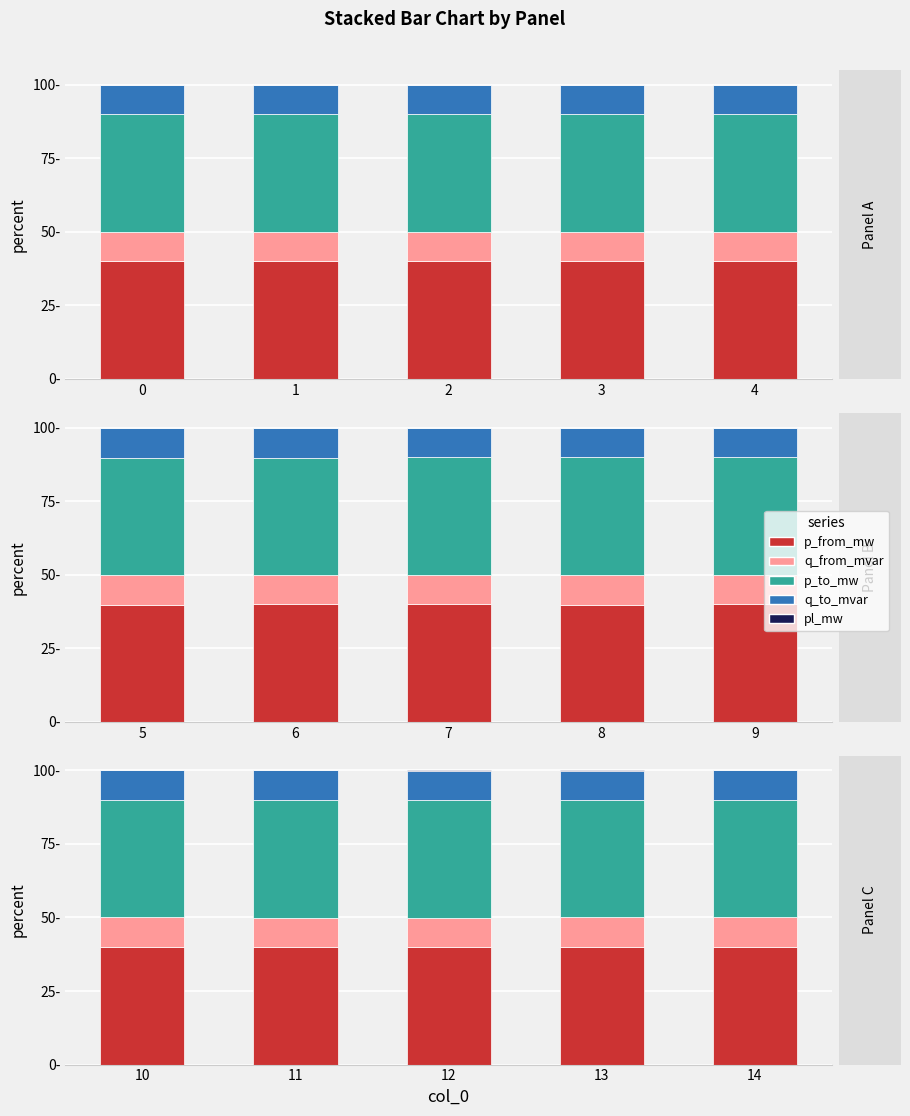

Which category has the highest value in the q_from_mvar series?

1